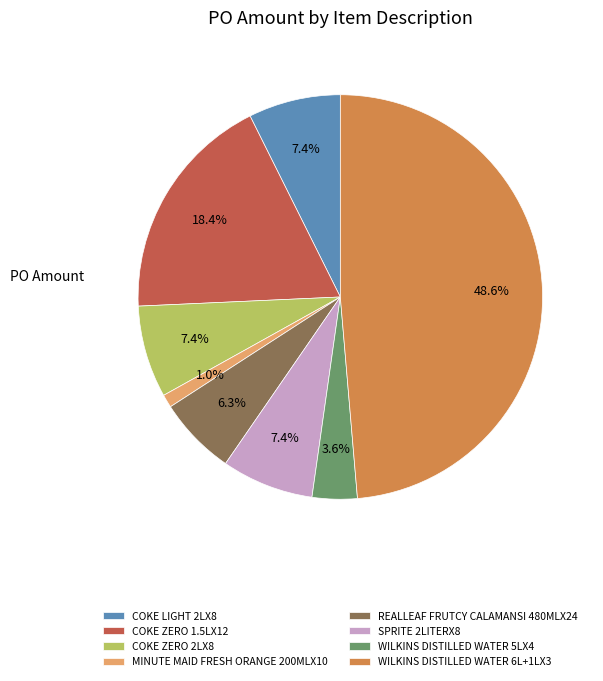

How many segments does this pie chart have?

8